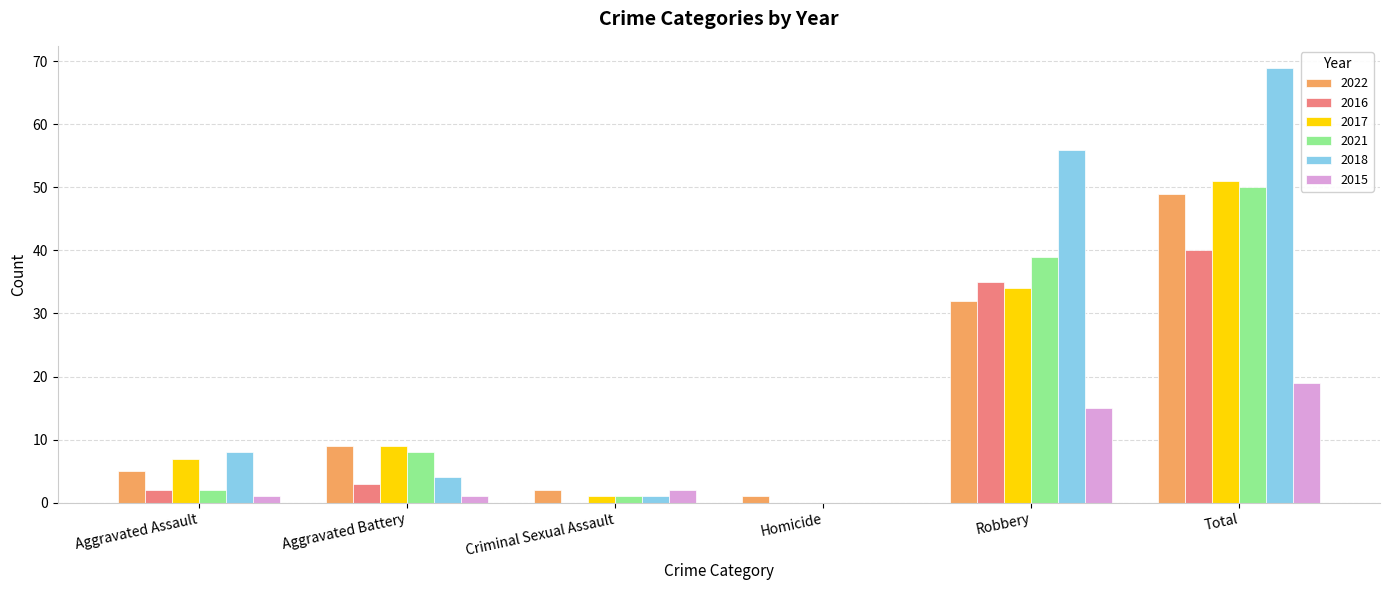

What is the sum of the 2017 values at Total and Aggravated Battery?

60